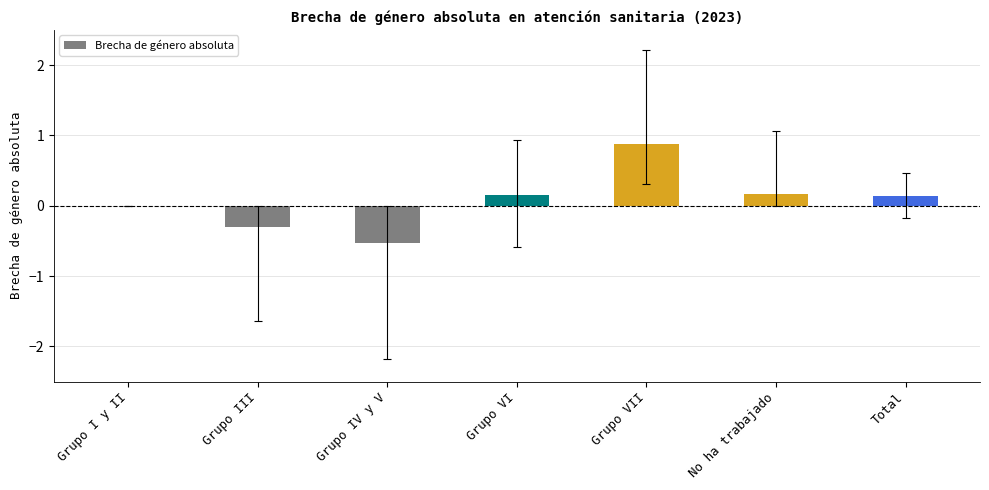

The chart shows a value of -0.7 at Grupo IV y V. True or false?

False